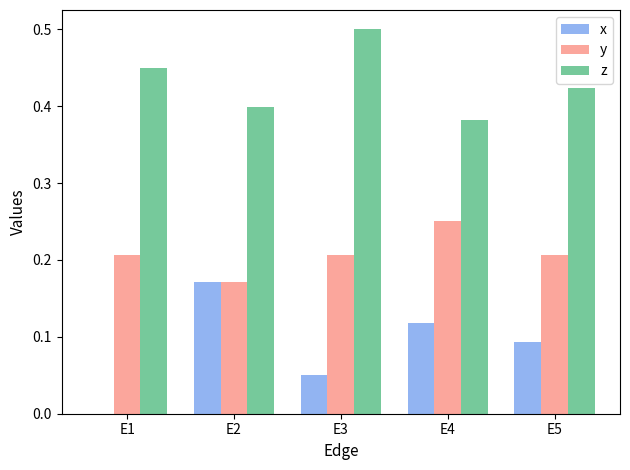

The z series shows 0.4 at E2. True or false?

True